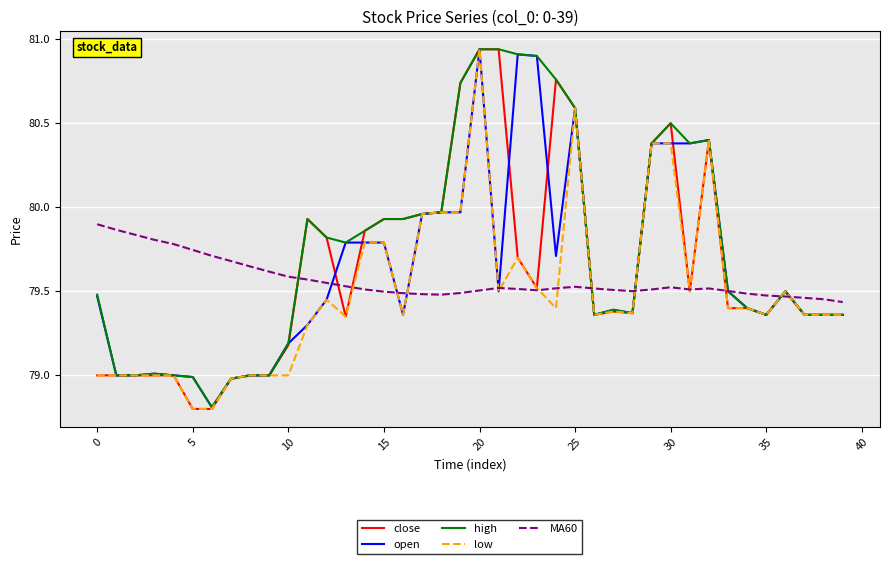

Which series has the largest total across all categories?

high